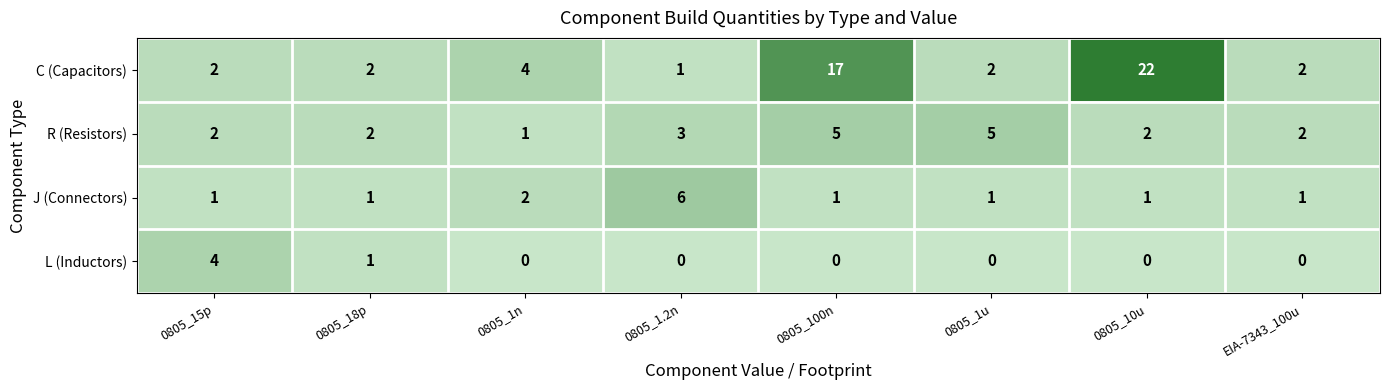

How many J (Connectors) values are between 1 and 2?

7